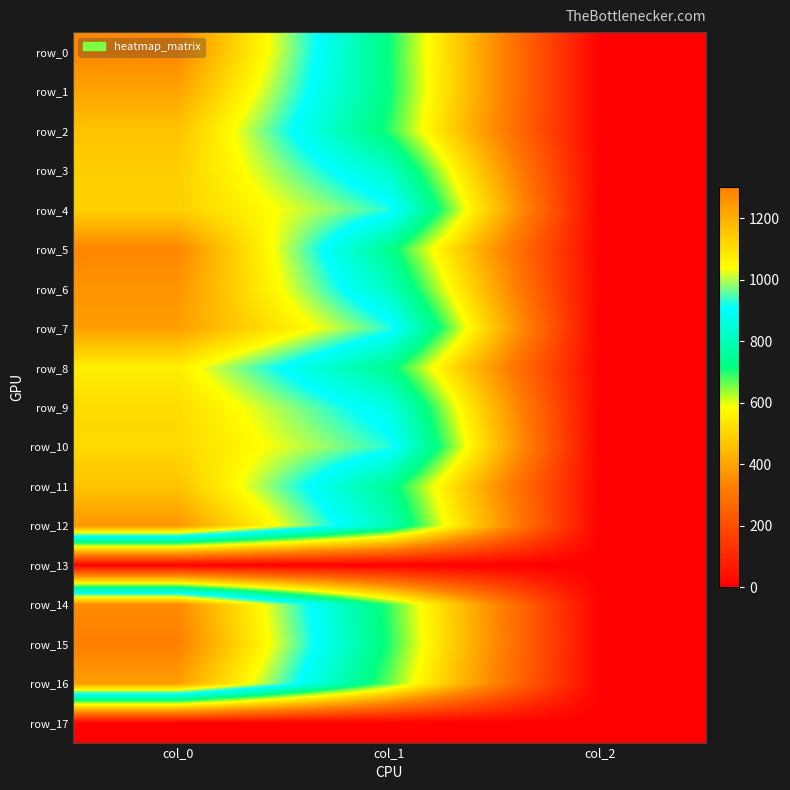

What is the difference between the second highest and minimum values in the row_12 series?

797.9